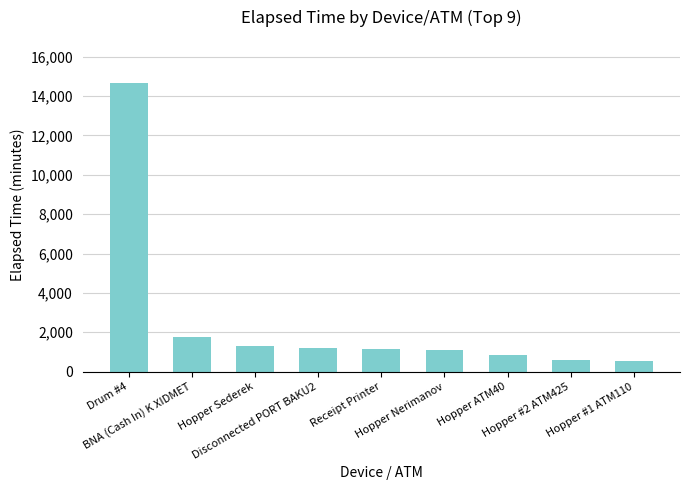

What is the change in value from Hopper Nerimanov to Hopper ATM40?

-210